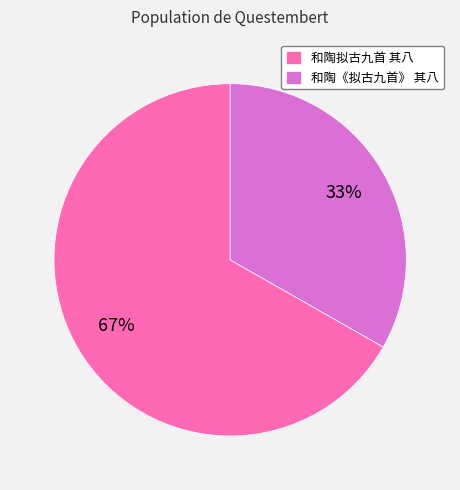

To the nearest percent, what portion does 和陶拟古九首 其八 represent?

67%